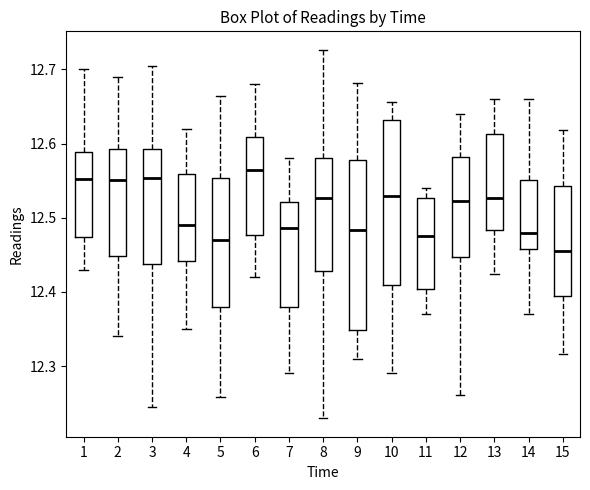

Which box's median line is the lowest?

15